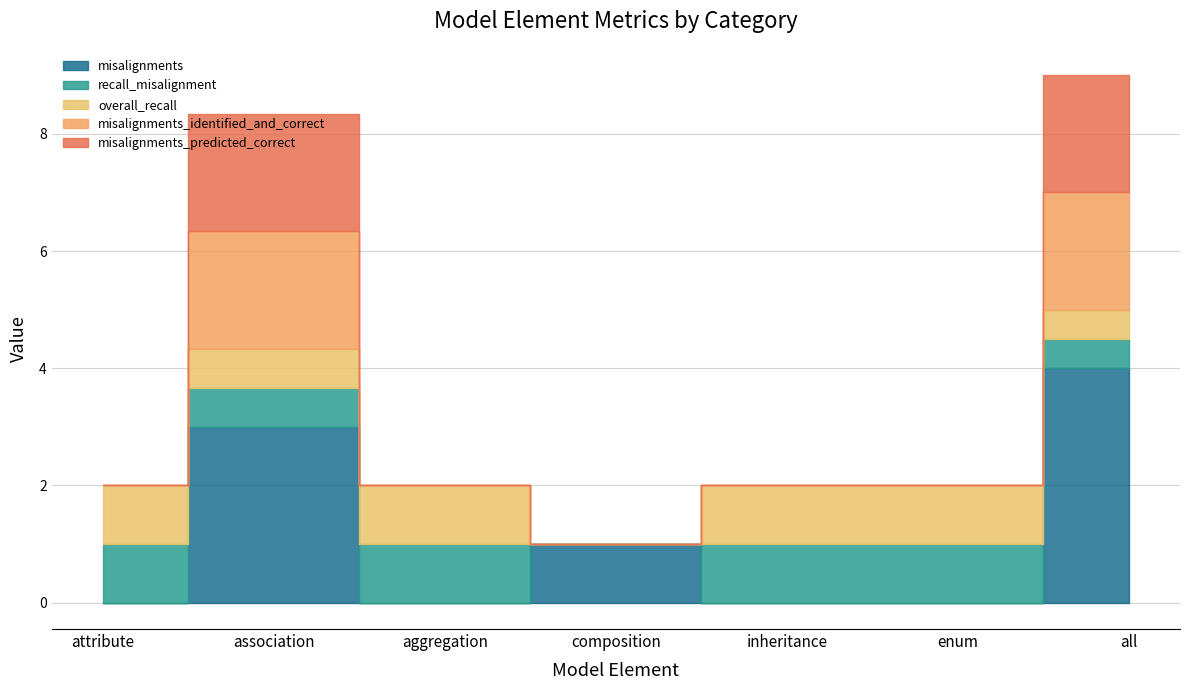

Rank the series by their maximum value, from highest to lowest.

misalignments, misalignments_identified_and_correct, misalignments_predicted_correct, recall_misalignment, overall_recall